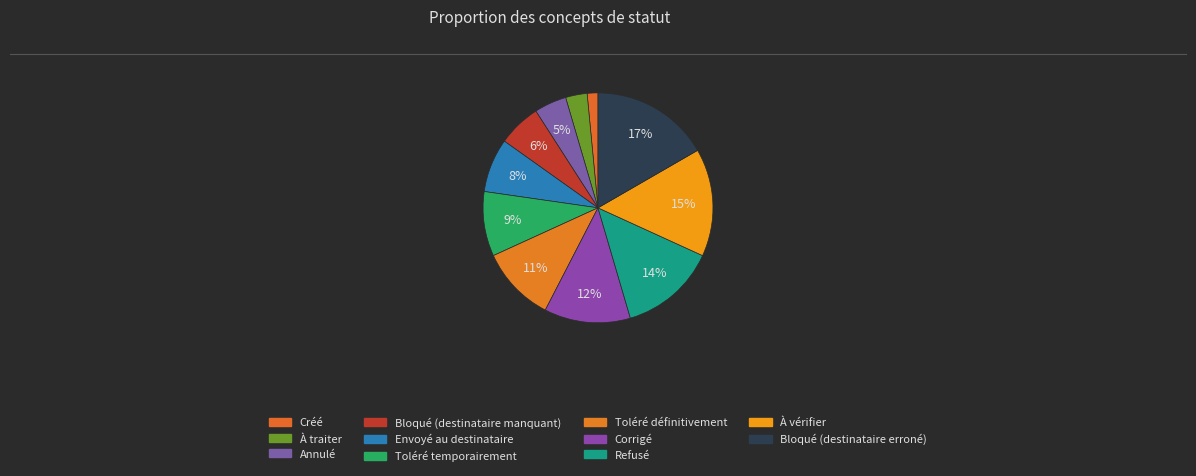

Combined, do Créé and Toléré définitivement account for over 50%?

No